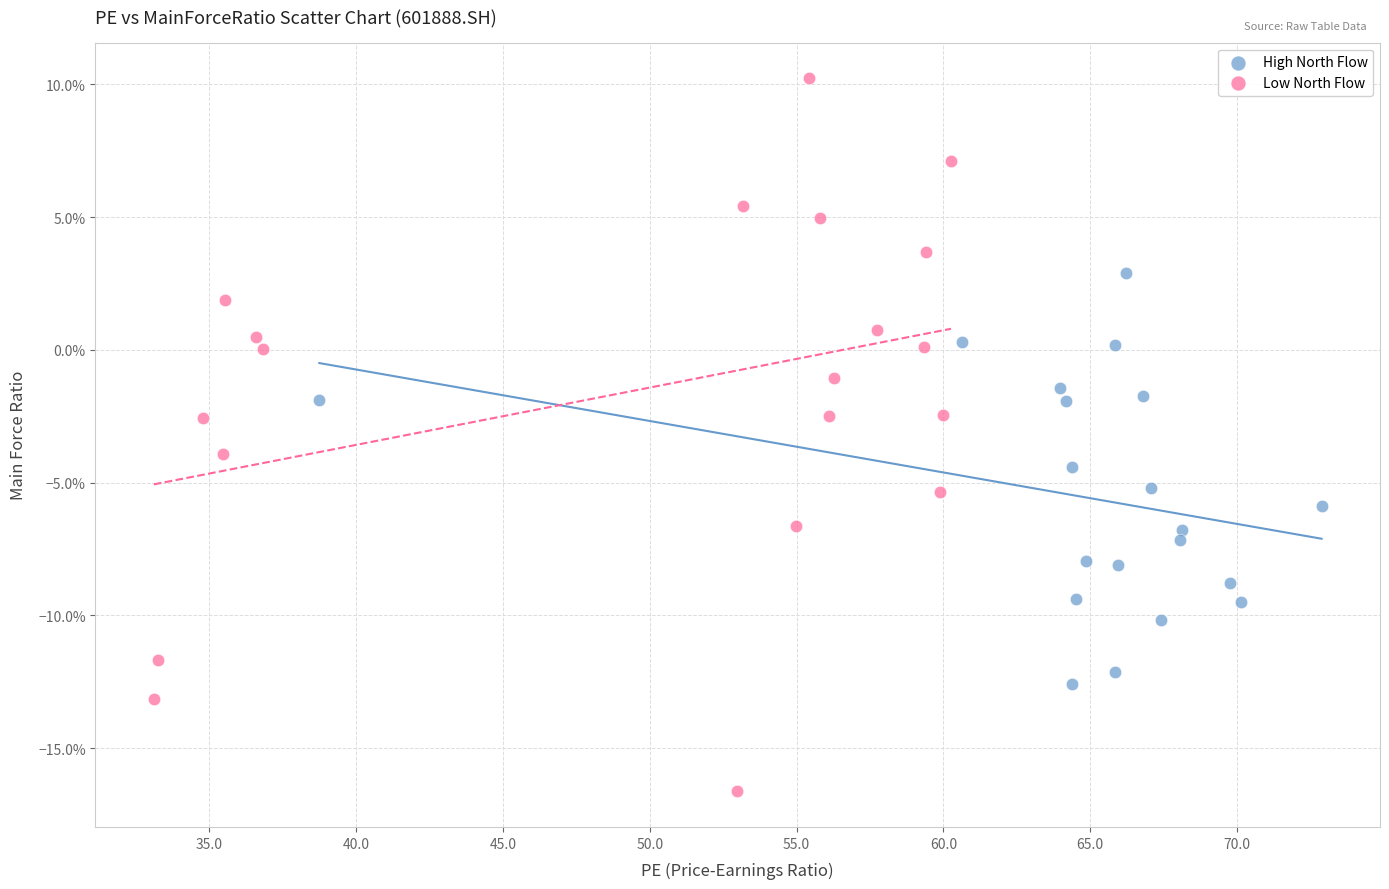

Which series contains the highest Y value?

Low North Flow